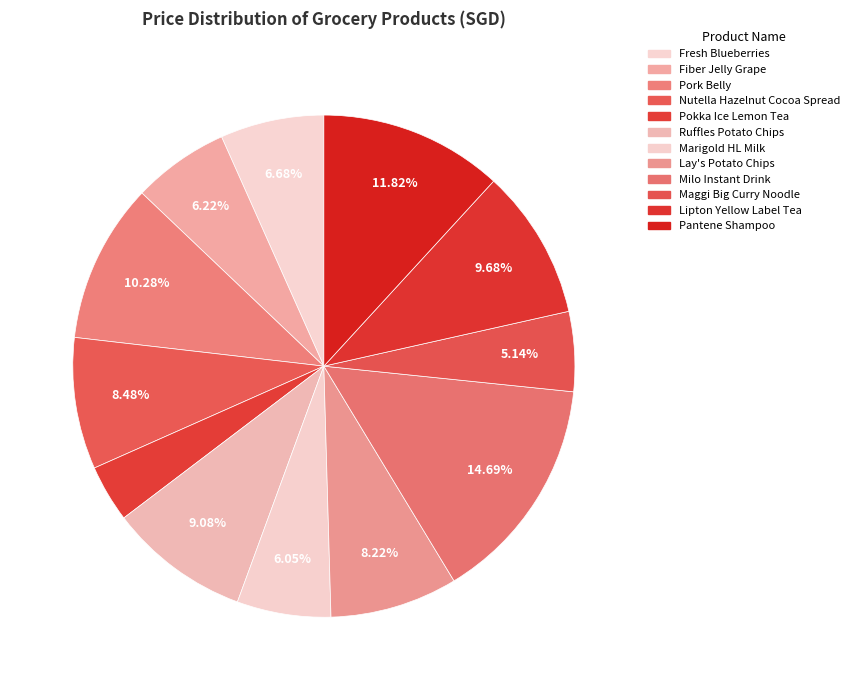

Does Pantene Shampoo account for over 50% of the chart?

No